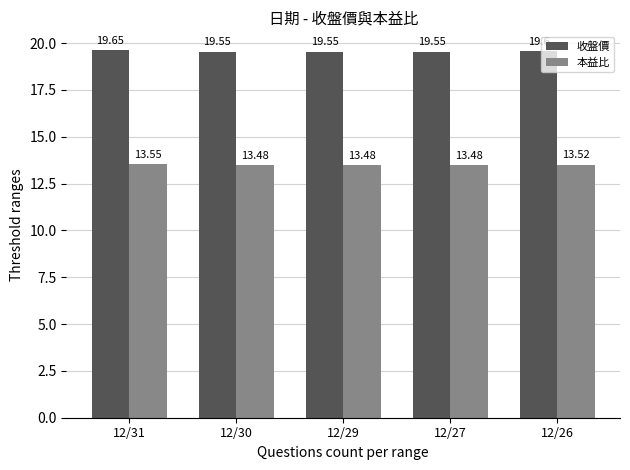

At which category is the sum across all series the highest?

12/31